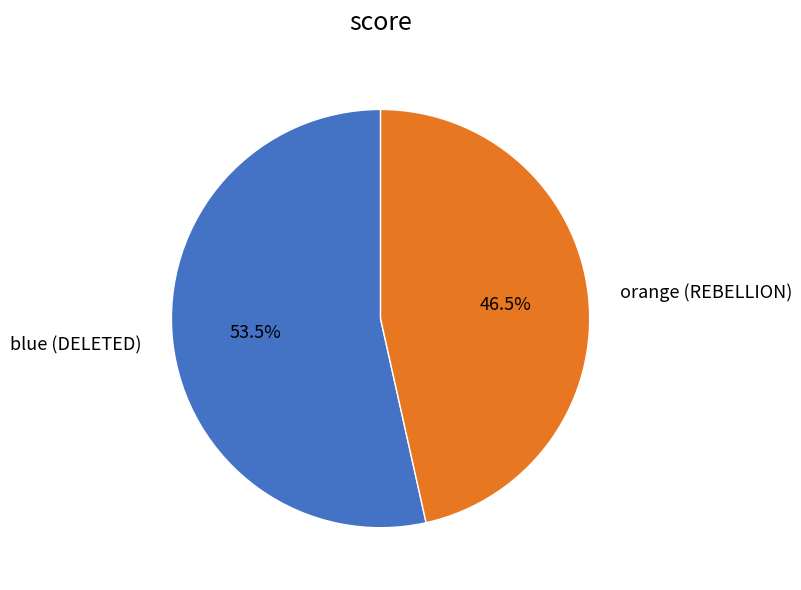

Approximately how many times larger is the value at orange (REBELLION) compared to blue (DELETED)?

0.9